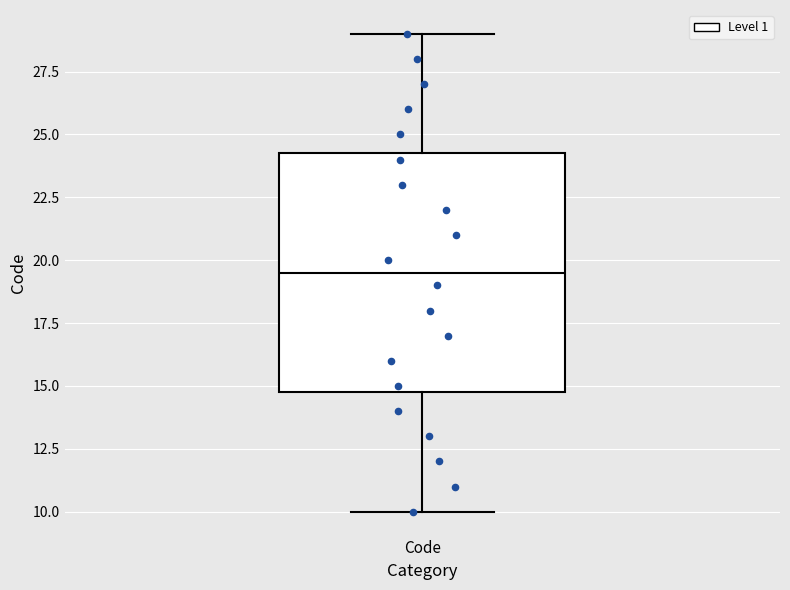

Where is the lower edge of the box for Code on the y-axis? The values are not printed on the chart, so give them approximately, as read against the axis.

15.0